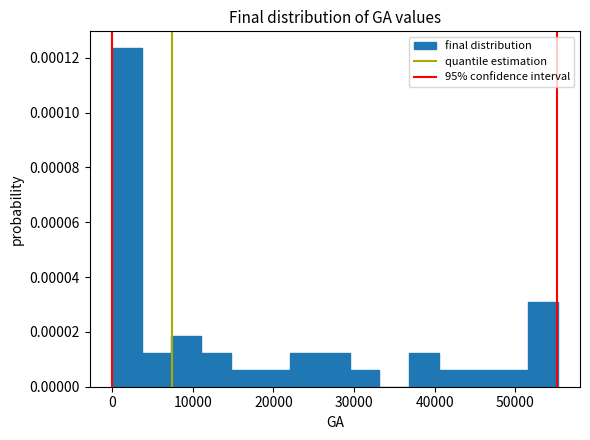

Around what value on the x-axis is the tallest bar? Give the approximate position of its centre, as read against the axis.

2000